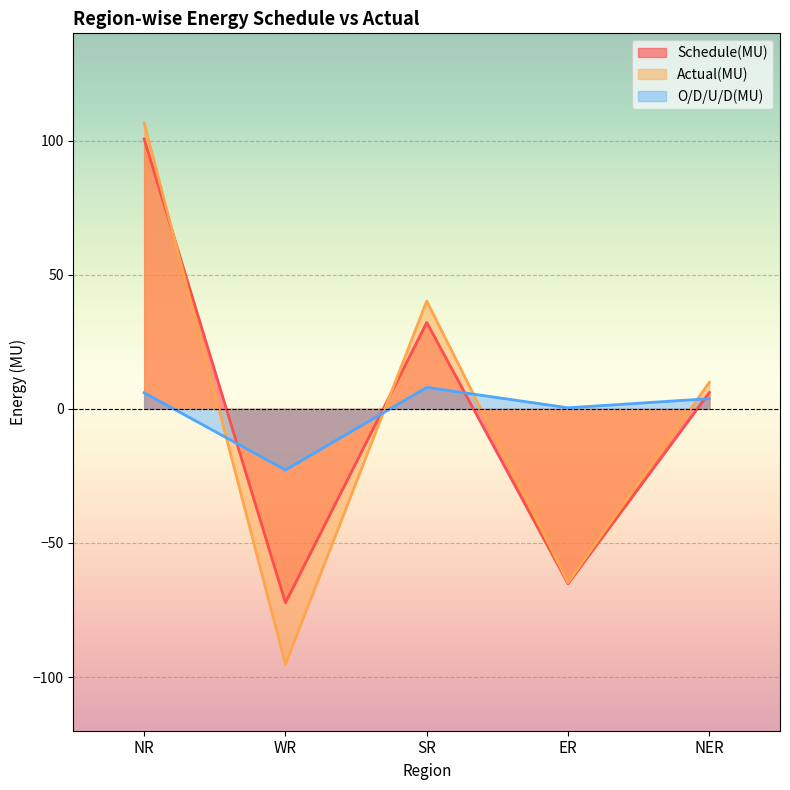

How many interior local valleys does the Schedule(MU) series have?

2